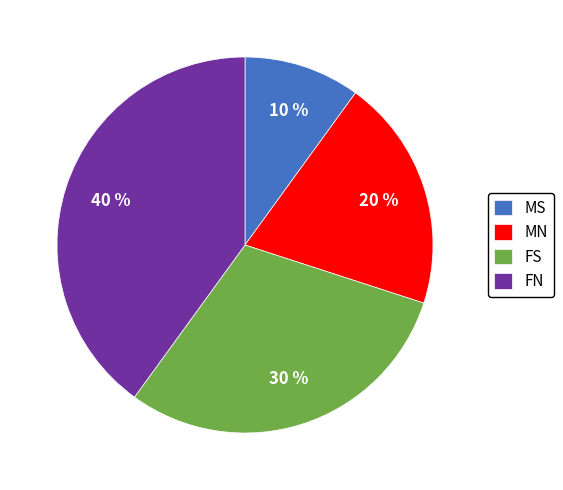

Rank the categories by value from highest to lowest.

FN, FS, MN, MS